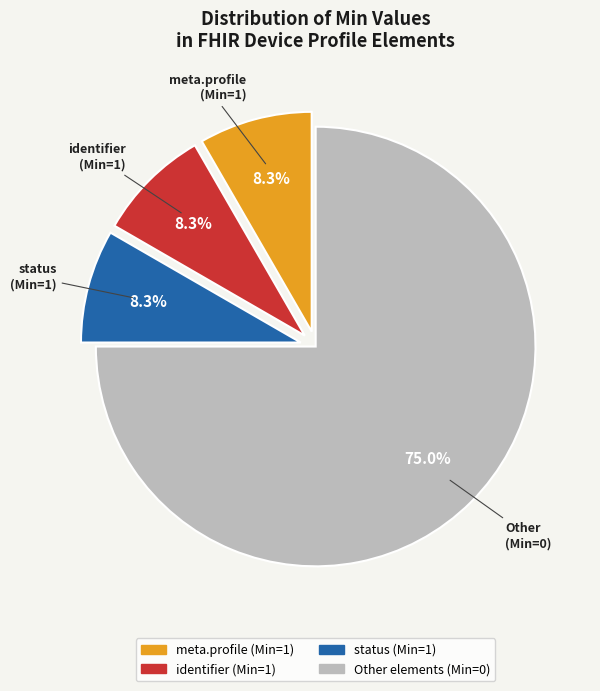

Does any single category account for the majority?

Yes